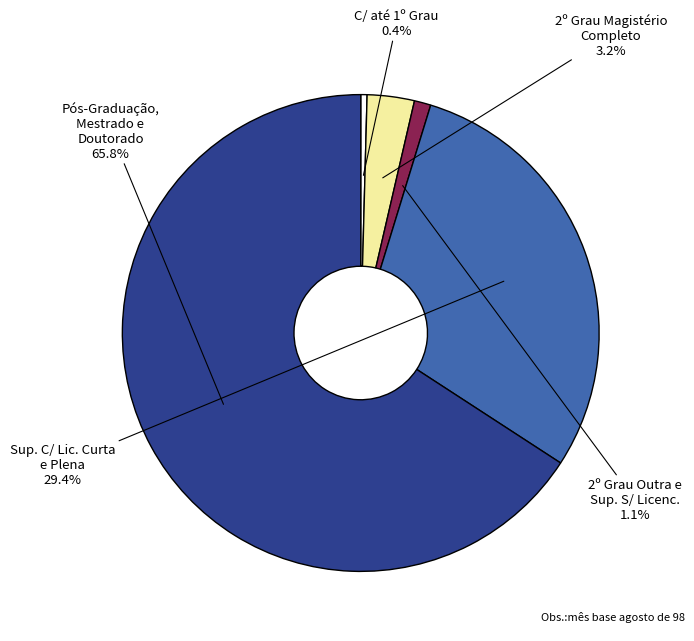

Do 2º Grau Magistério Completo and 2º Grau Outra e Sup. S/ Licenc. together represent more than half of the pie?

No